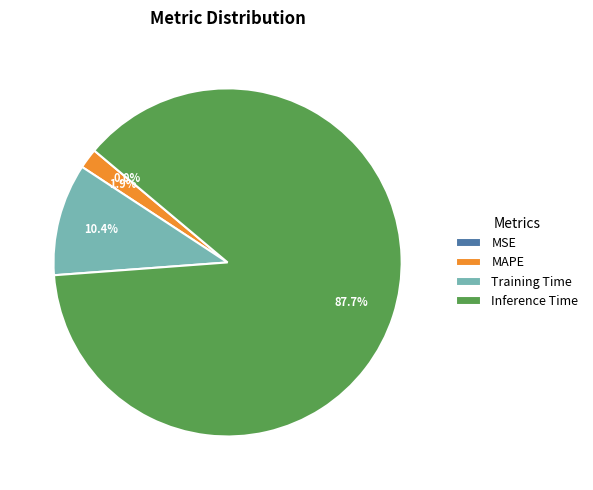

Is Training Time the majority of the pie?

No